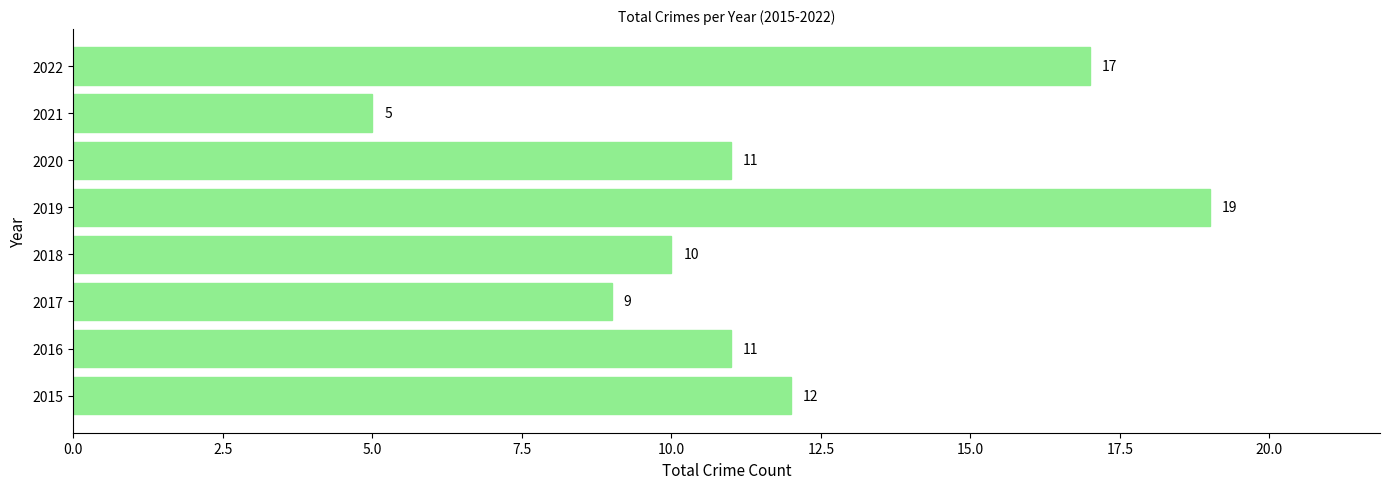

Does the chart contain stacked bars?

No